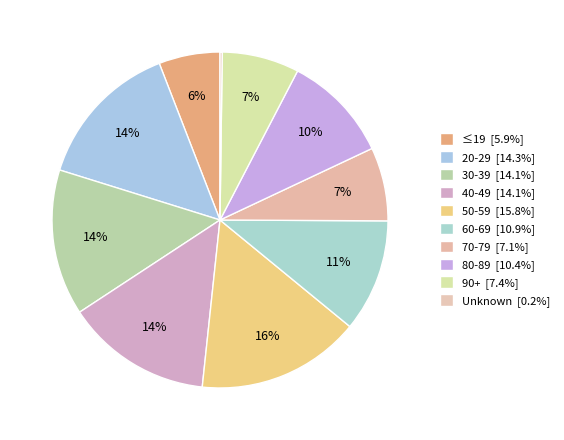

Which category has the biggest portion of the pie?

50-59